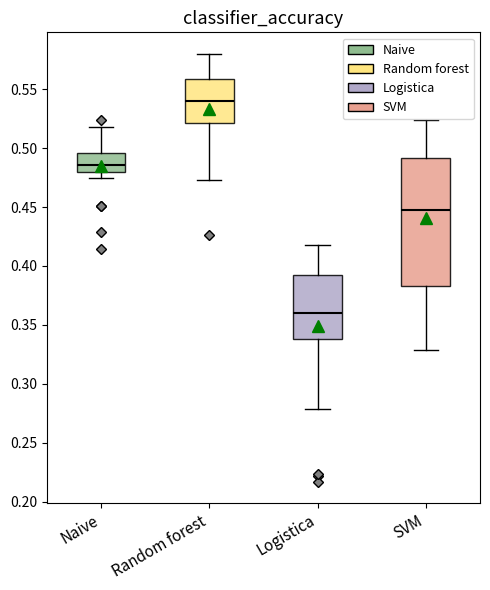

Reading left to right, transcribe this box plot: for each box, give where its median line is, the range the box spans, and where its two whiskers end, as read against the y-axis. The values are not printed on the chart, so give them approximately, as read against the axis.

Naive: median 0.485, box 0.480 to 0.495, whiskers 0.475 to 0.515
Random forest: median 0.540, box 0.520 to 0.560, whiskers 0.475 to 0.580
Logistica: median 0.360, box 0.340 to 0.395, whiskers 0.280 to 0.420
SVM: median 0.450, box 0.385 to 0.490, whiskers 0.330 to 0.525